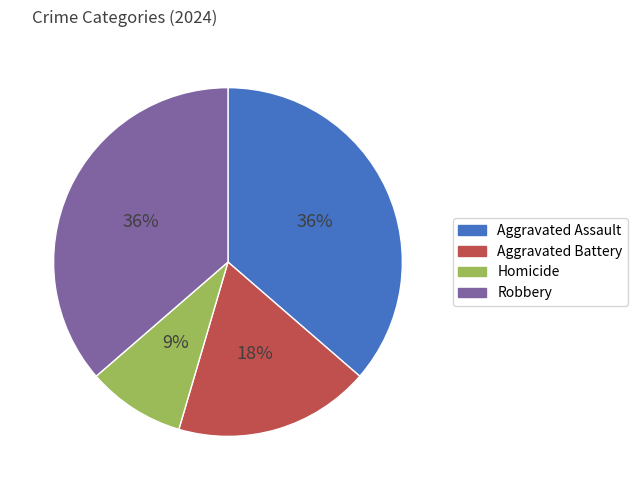

Is Homicide the majority of the pie?

No